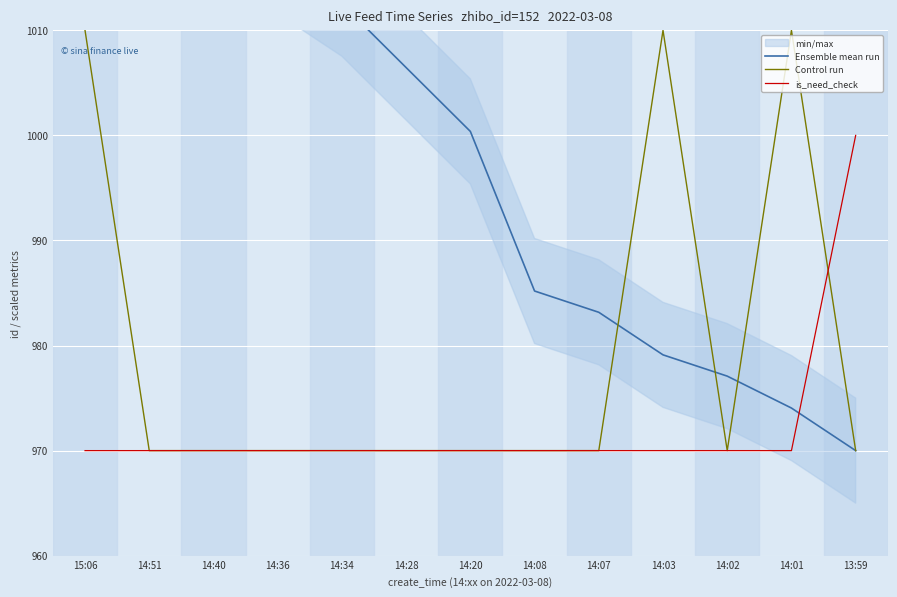

What is the label of the 3rd point from the right?

14:02